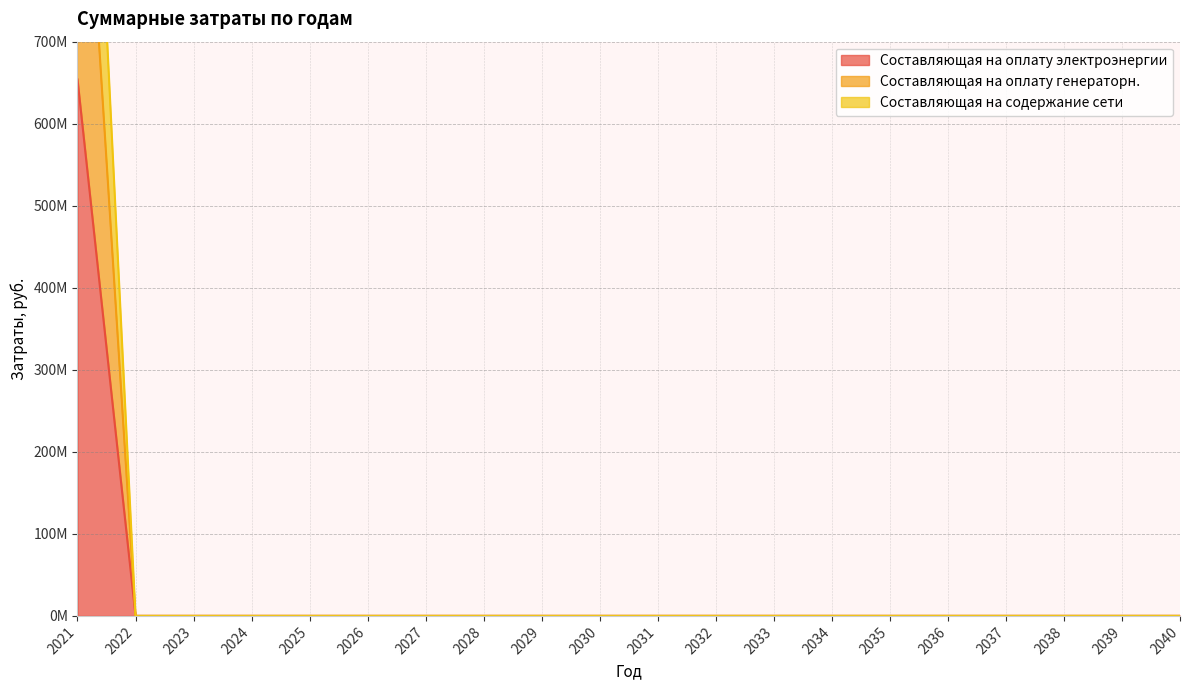

True or false: Составляющая на оплату электроэнергии and Составляющая на содержание сети cross at least once.

False